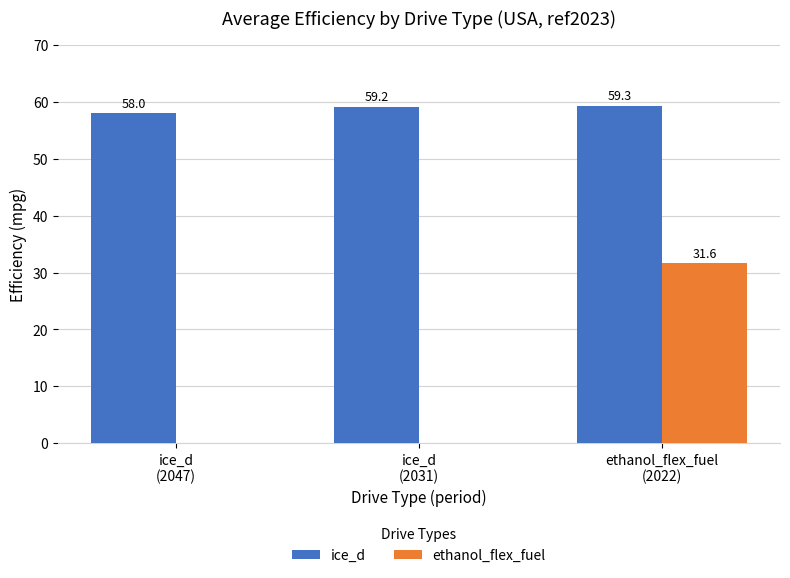

How many series are shown in this chart?

2